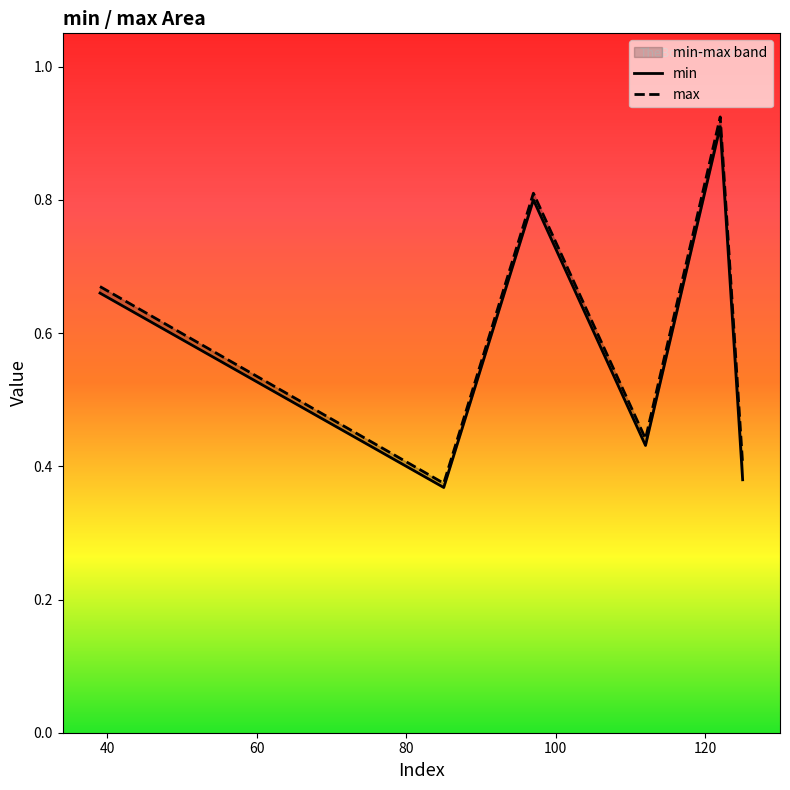

Which series has the largest range (max minus min)?

max